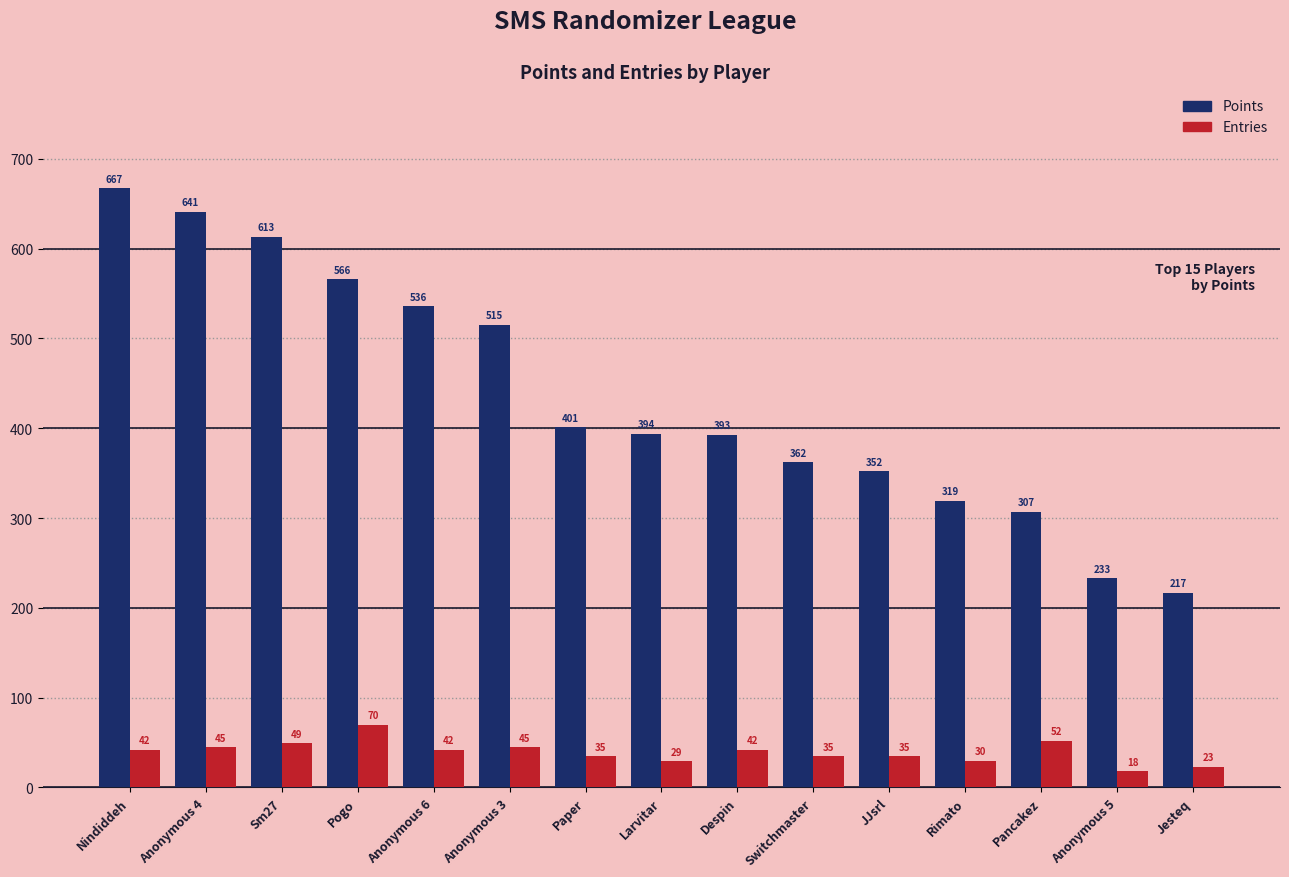

Rank the series by their maximum value, from lowest to highest.

Entries, Points